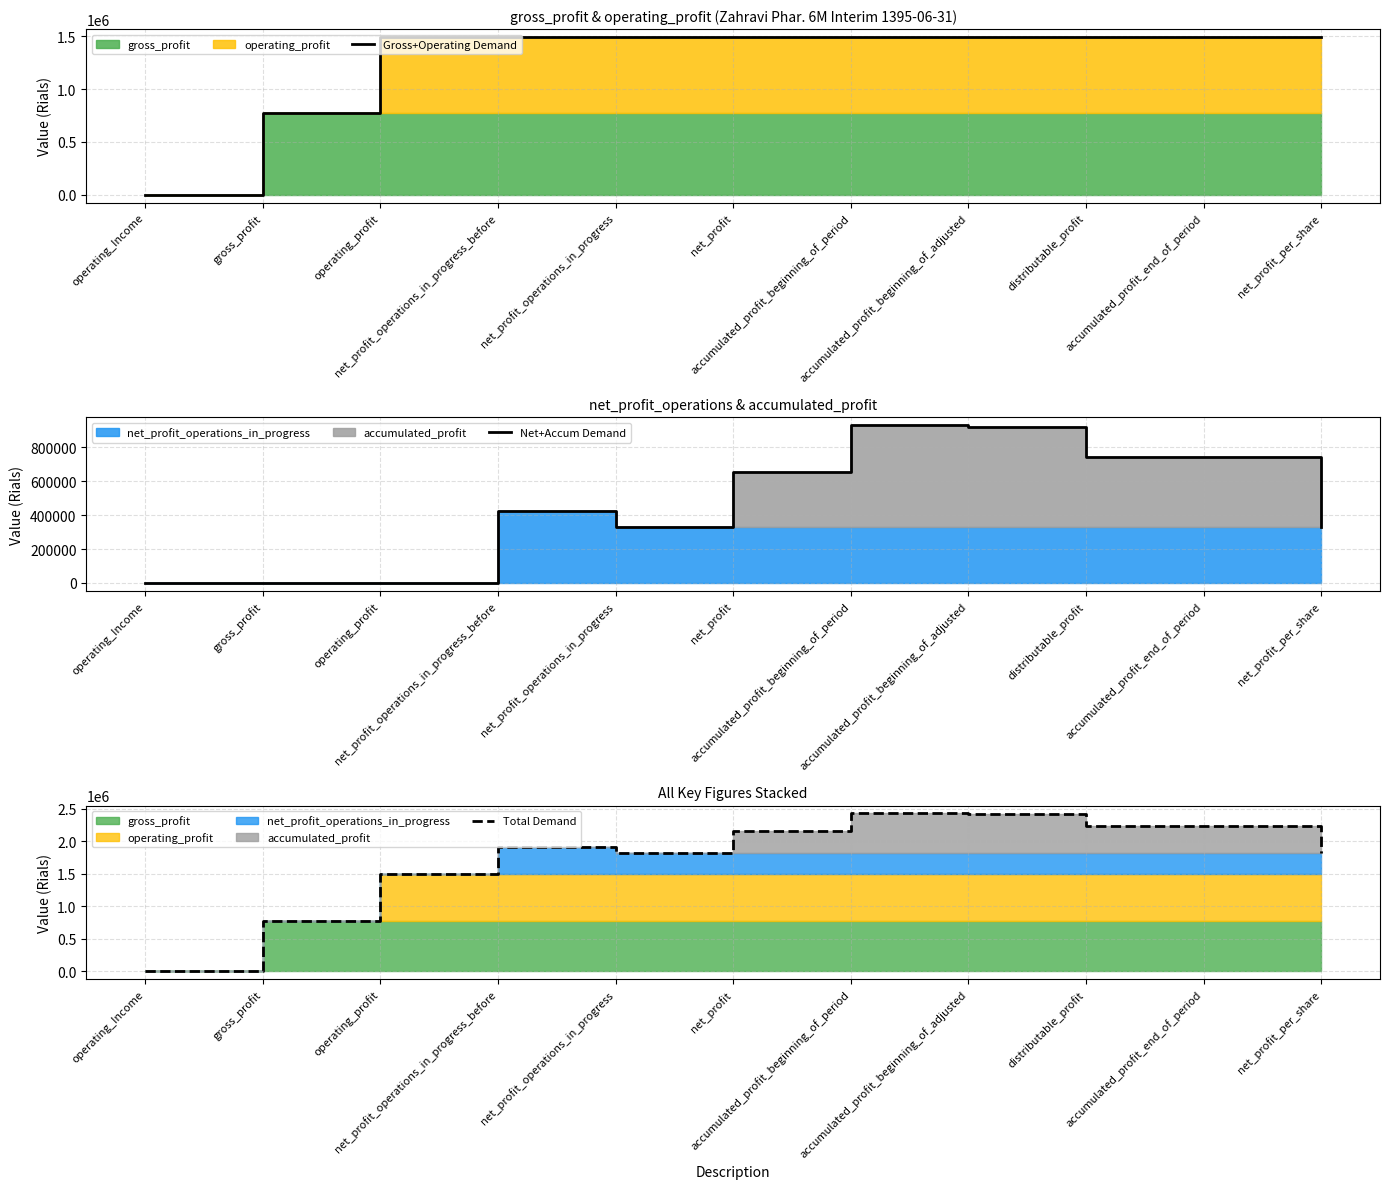

True or false: Gross+Operating Demand and Net+Accum Demand intersect in this chart.

False